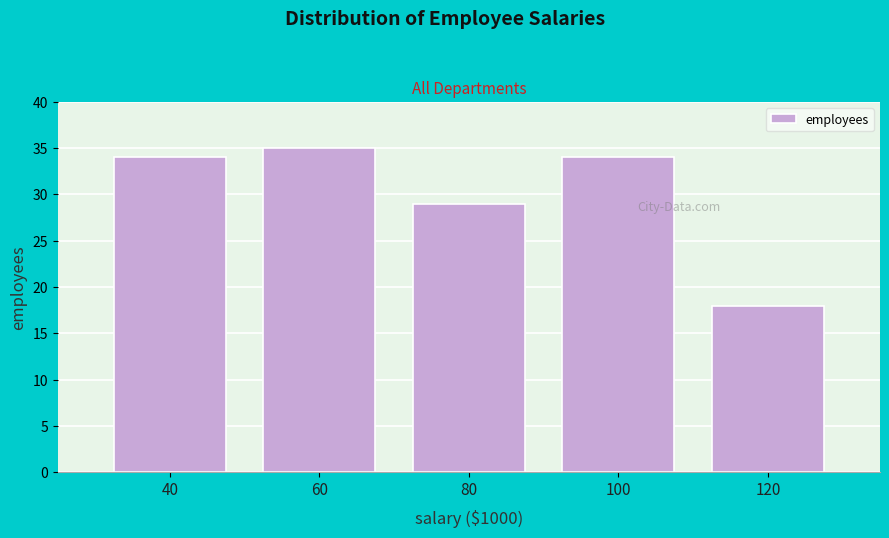

Reading left to right, what are all the values shown in this chart?

34	35	29	34	18